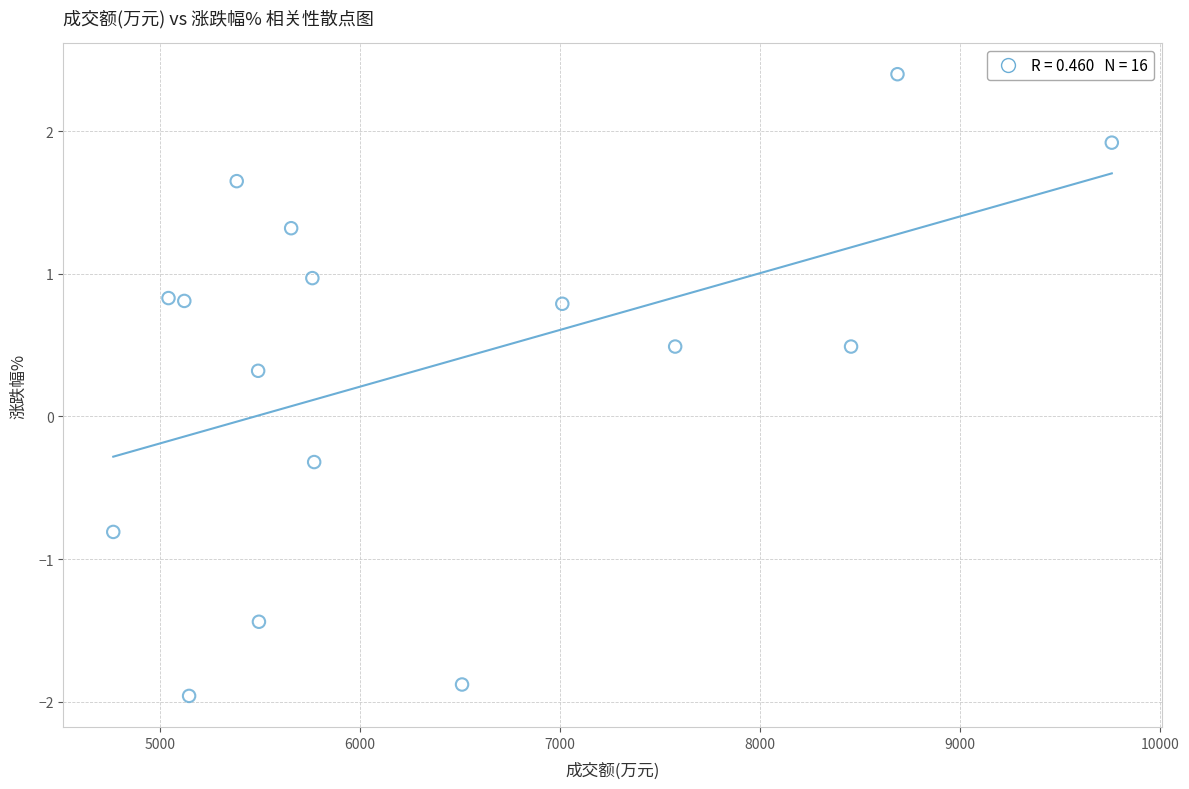

What is the range of X values (max minus min)?

4990.0